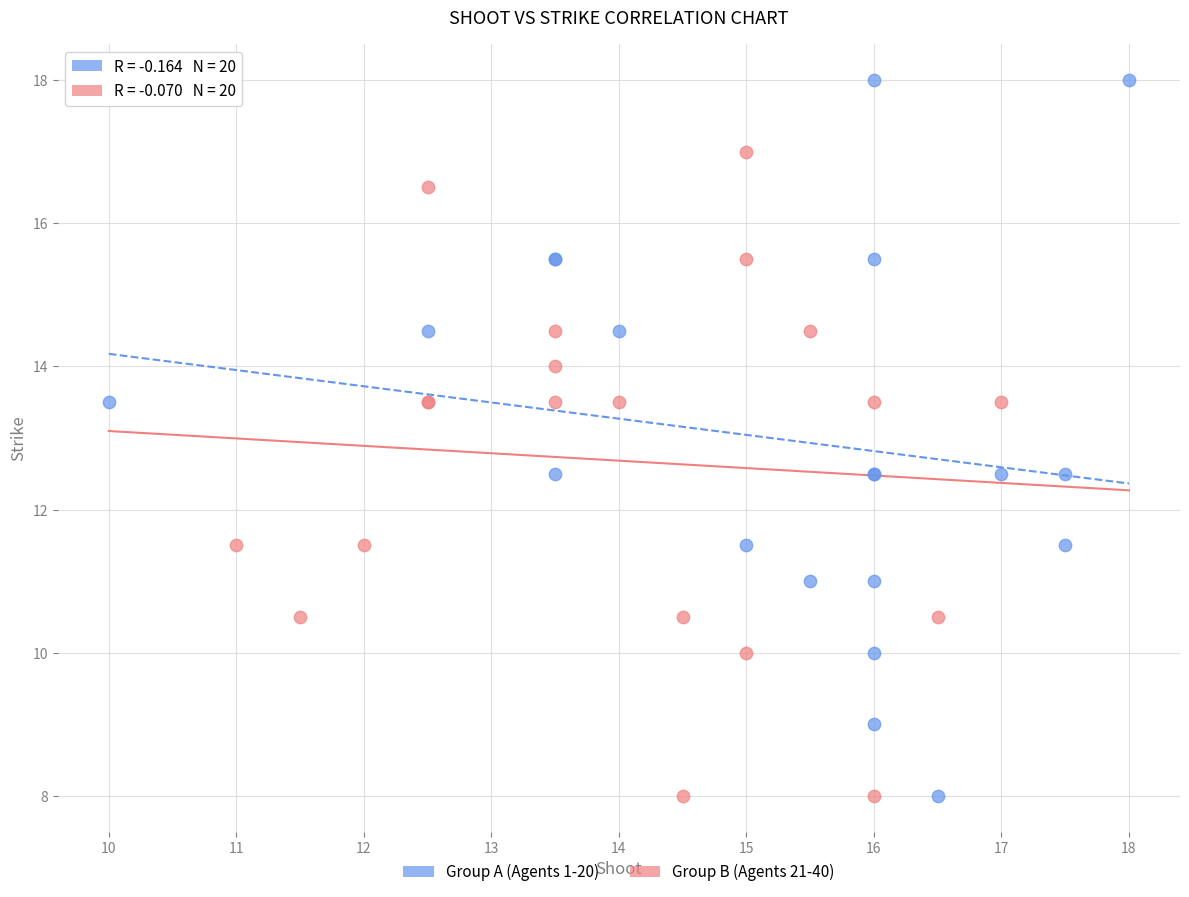

What are all the series names shown in the legend?

Group A (Agents 1-20), Group B (Agents 21-40)